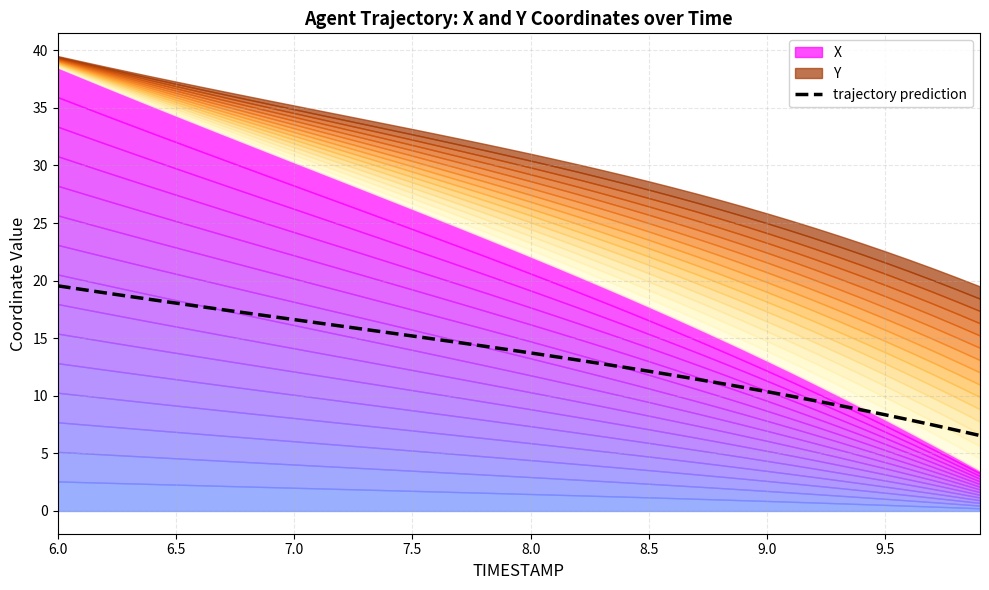

What is the difference between the second highest and second lowest values?

12.2